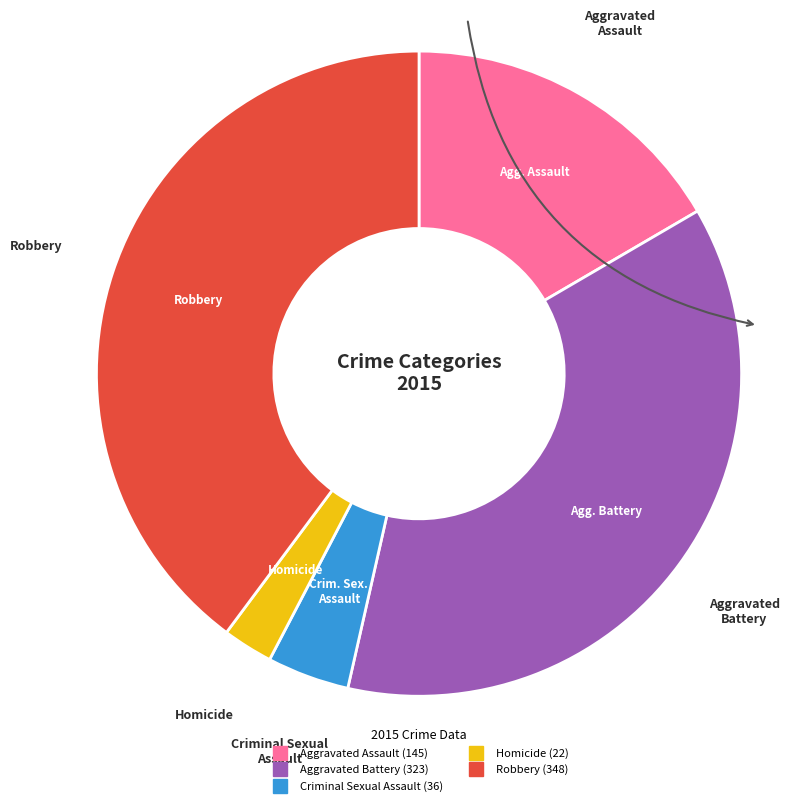

Is there a majority slice in this chart?

No